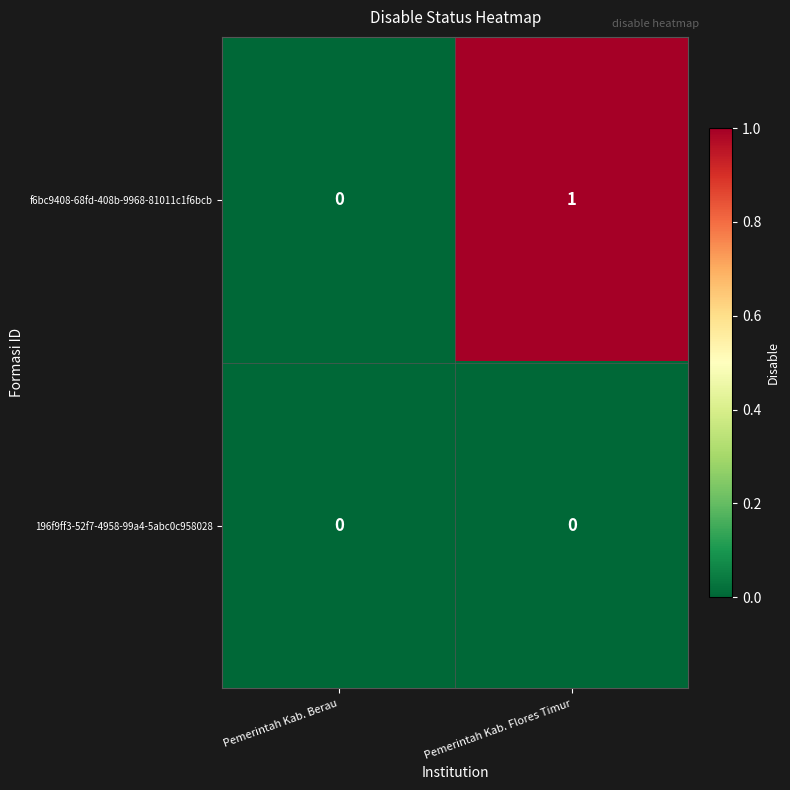

Which series has the largest total across all categories?

f6bc9408-68fd-408b-9968-81011c1f6bcb